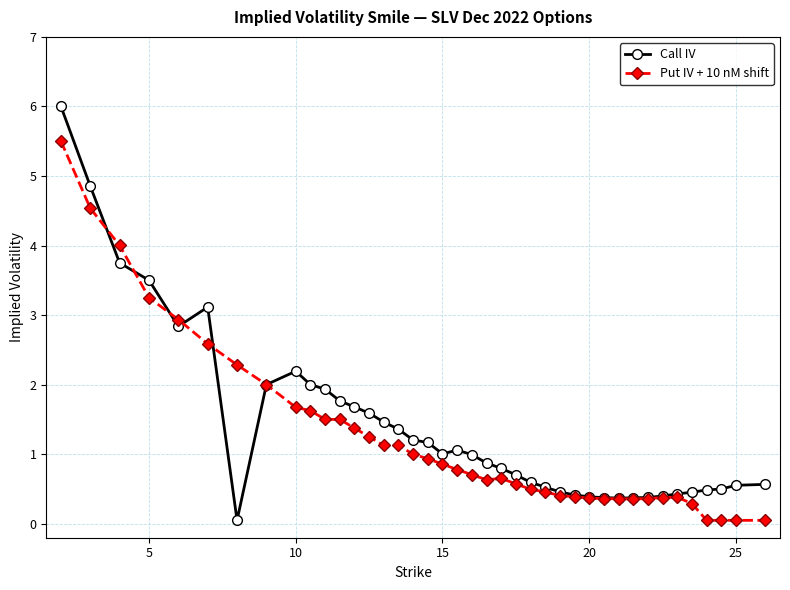

Which series has the widest spread of values?

Call IV